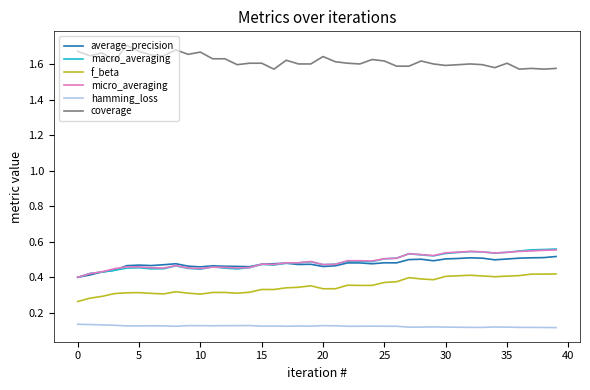

At how many categories does at least one series exceed 0?

40